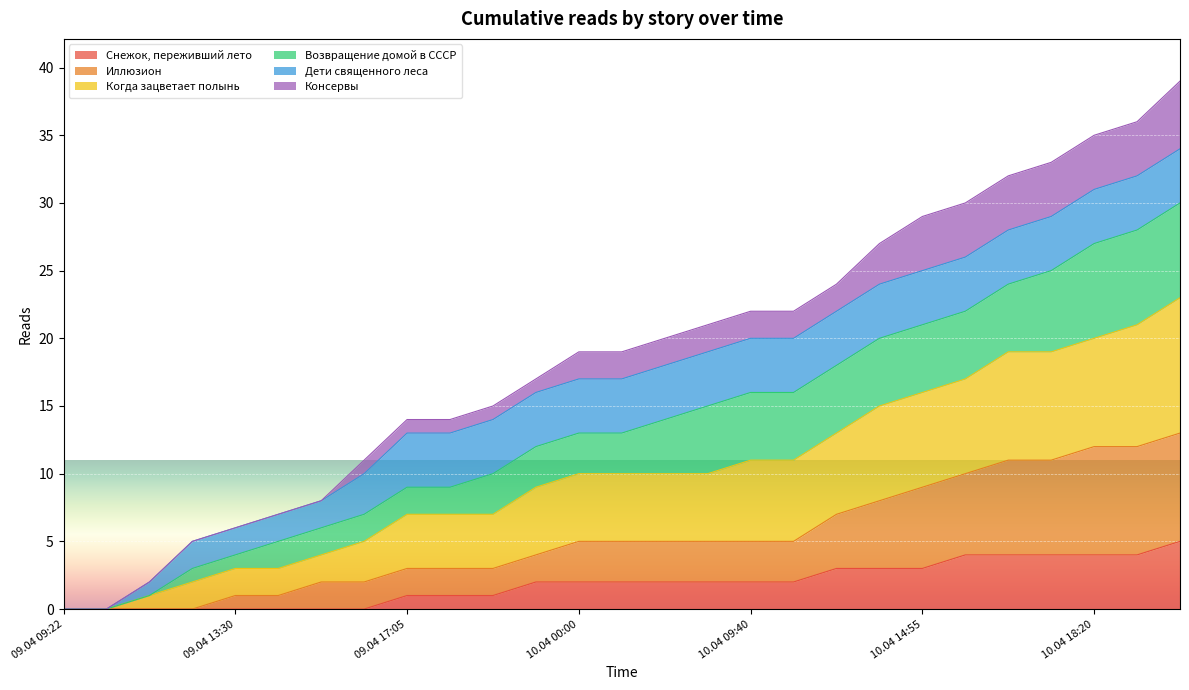

Is it true that Снежок, переживший лето equals 2 at 09.04 09:22?

False